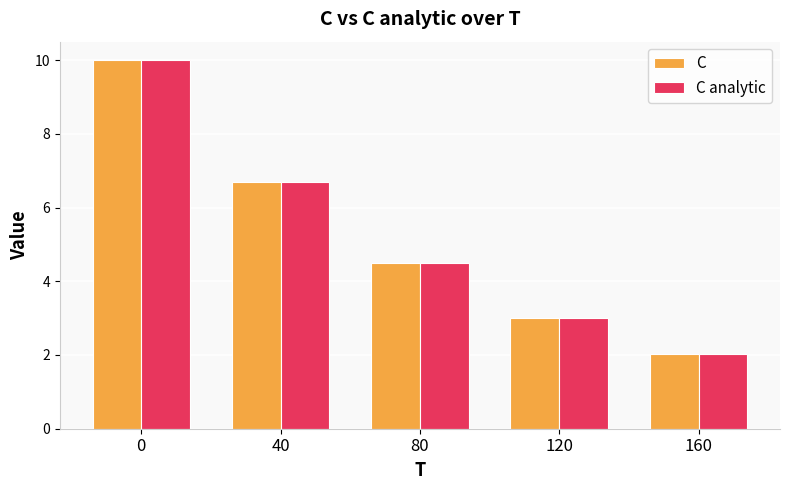

Rank the categories by C analytic value from highest to lowest.

0, 40, 80, 120, 160